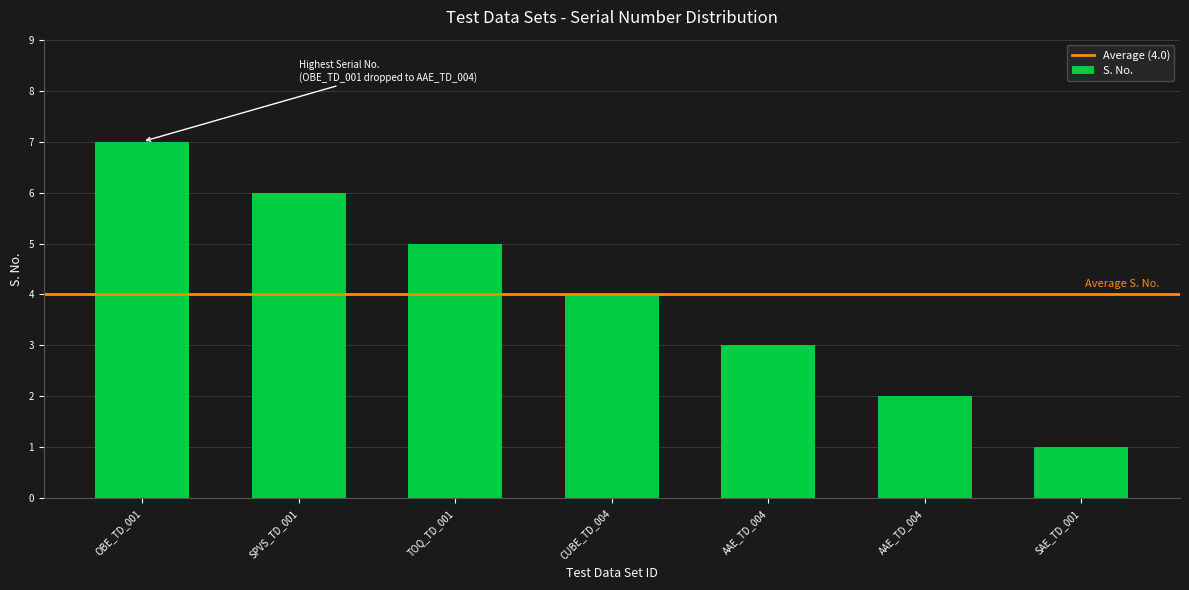

How many data points are less than 4?

3